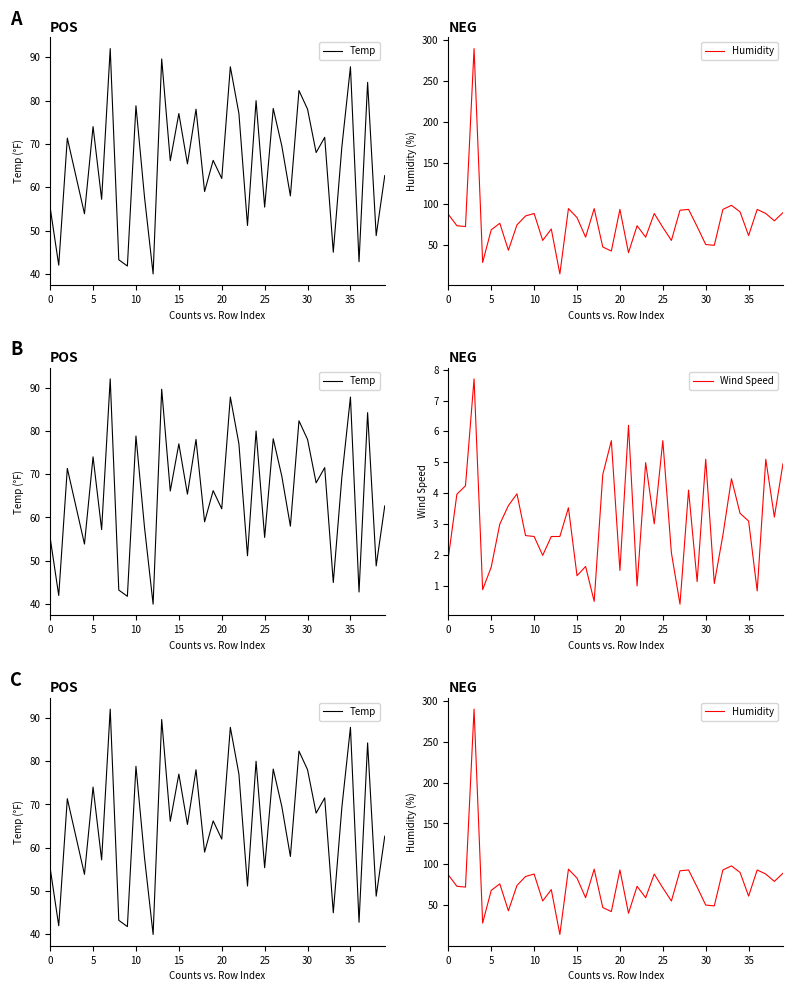

Rank the series at 29 from highest to lowest value.

Temp, Humidity, Wind Speed